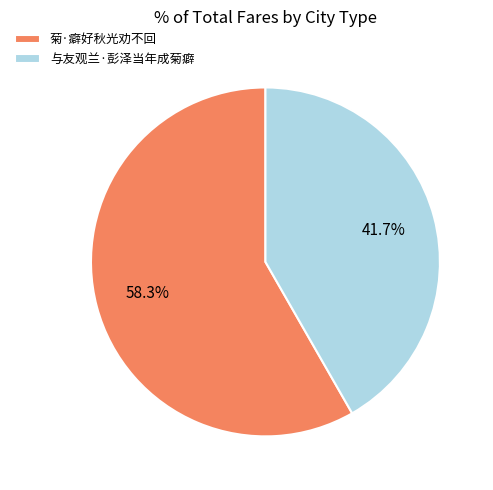

Rank the categories by value from lowest to highest.

与友观兰·彭泽当年成菊癖, 菊·癖好秋光劝不回